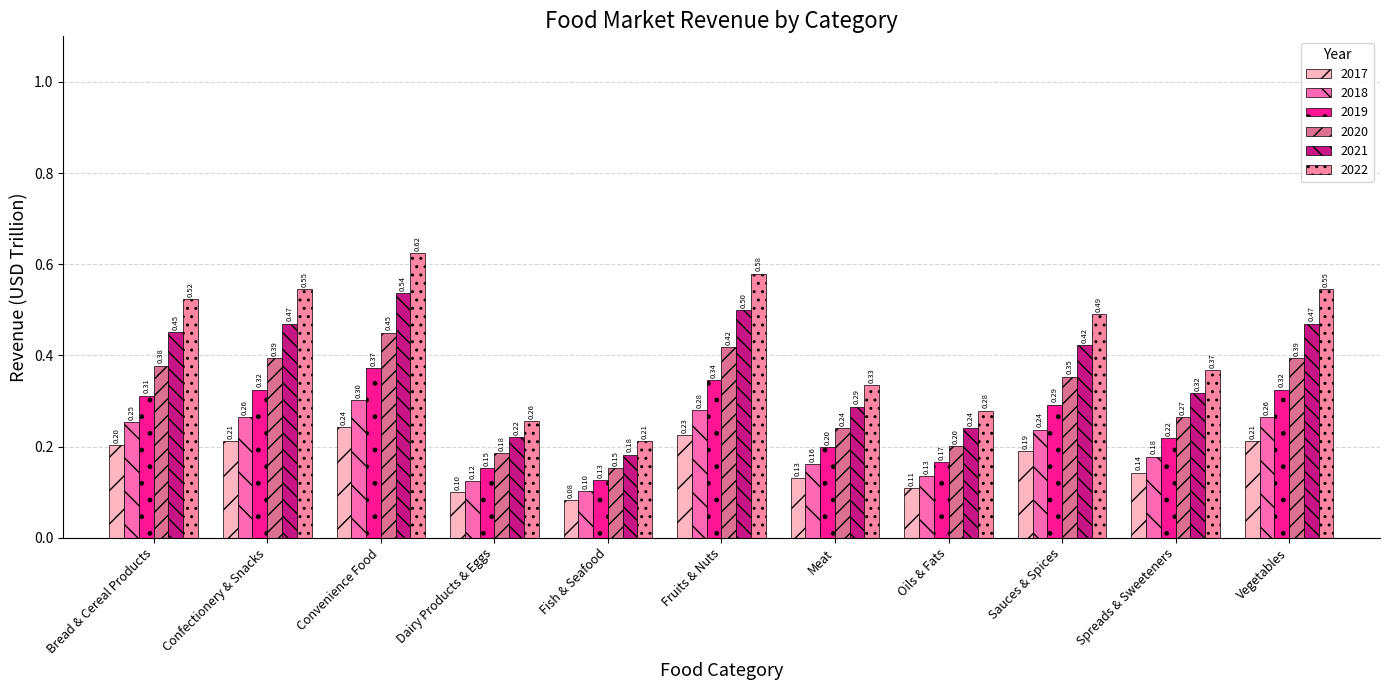

What is the sum of the 2021 values at Fish & Seafood and Sauces & Spices?

0.4